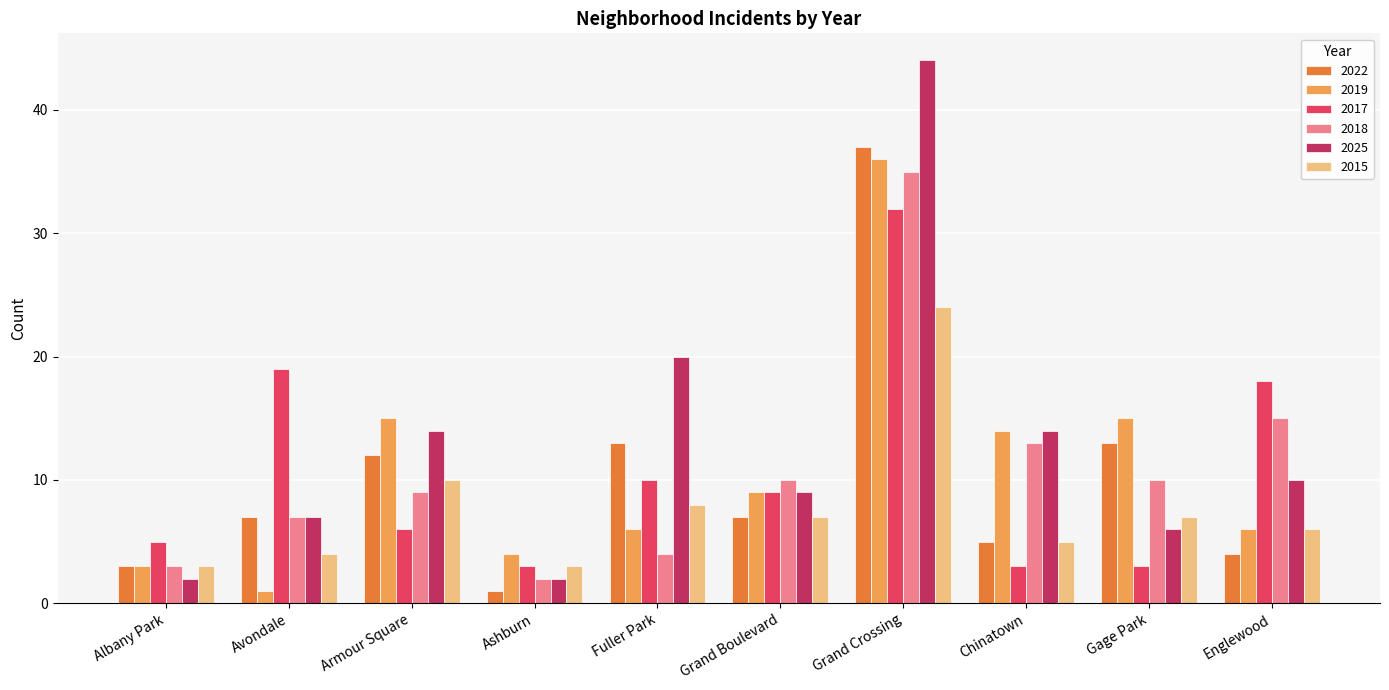

What is the label of the 3rd bar from the right?

Chinatown